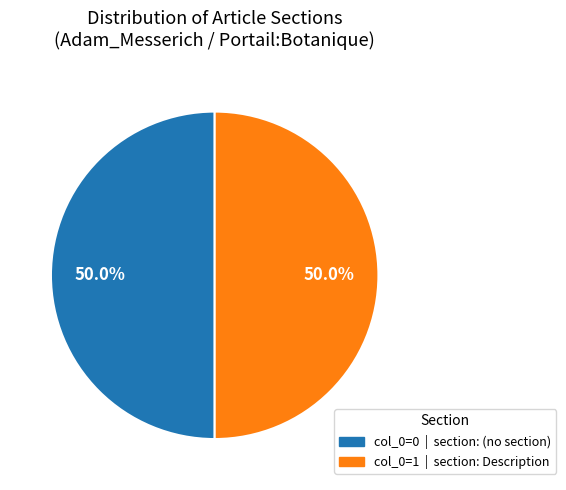

To the nearest percent, what is the difference between the largest and smallest slice percentages?

0%